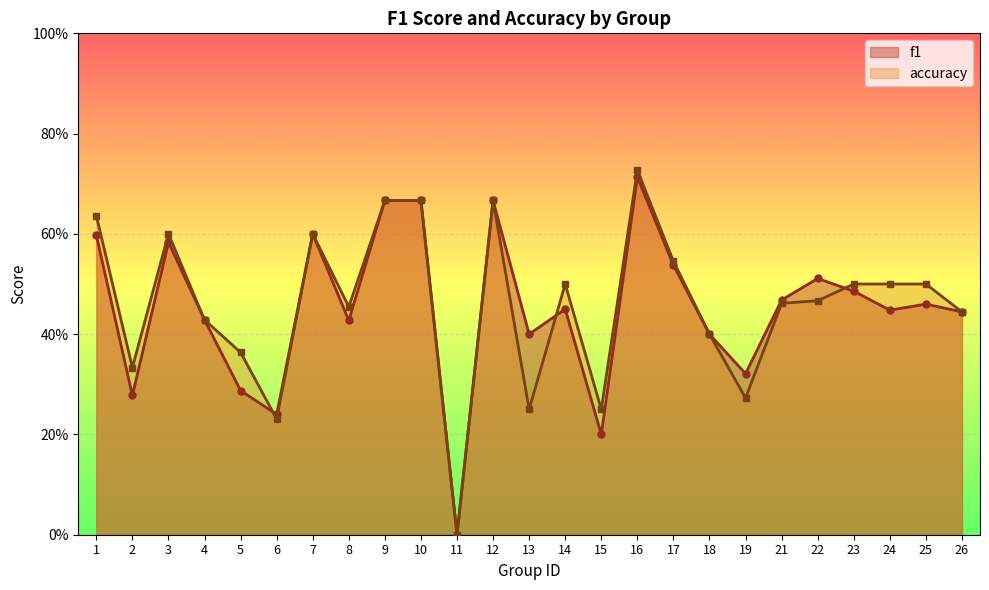

True or false: accuracy has a value of 0.2 at 17.

False